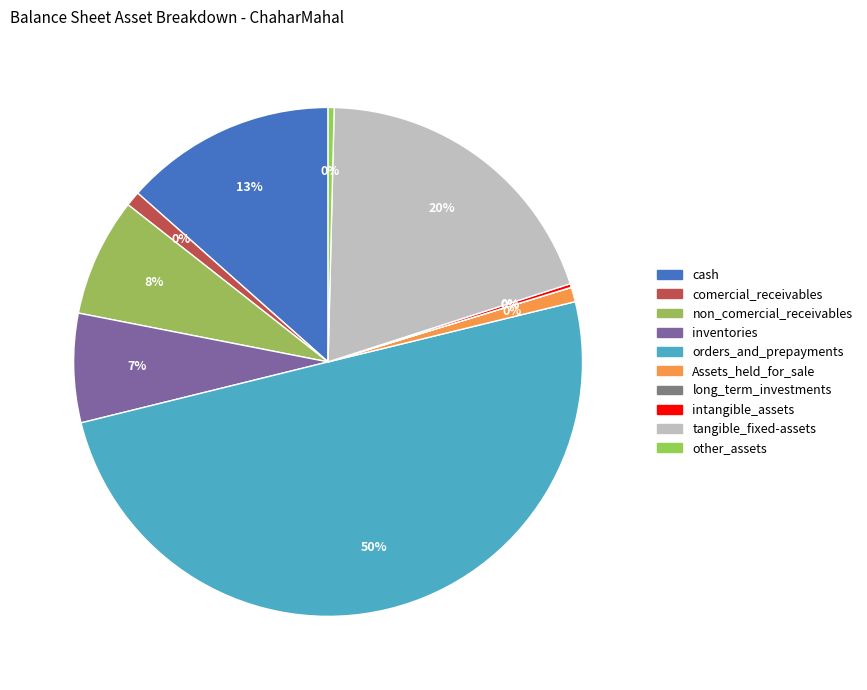

How many slices are in this pie chart?

10